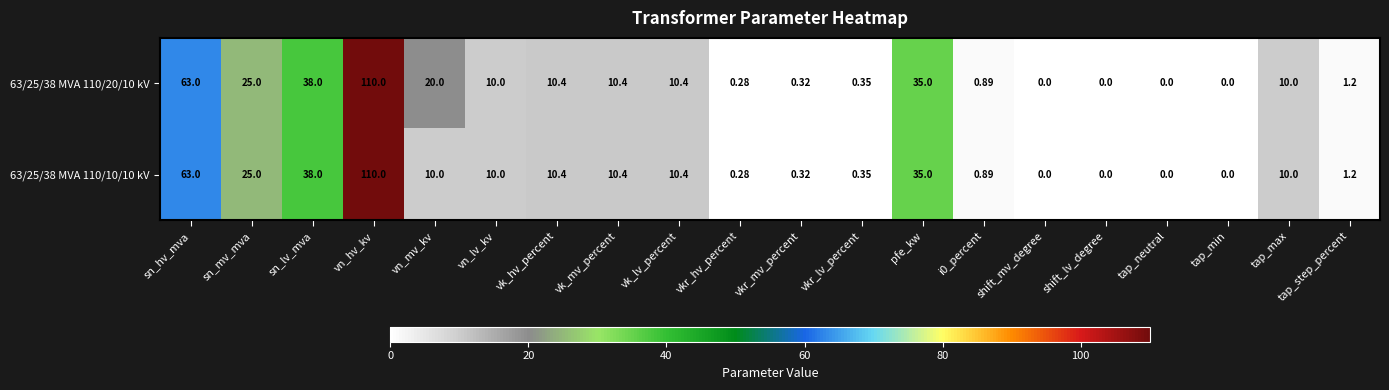

Which label corresponds to the largest value in the chart?

vn_hv_kv